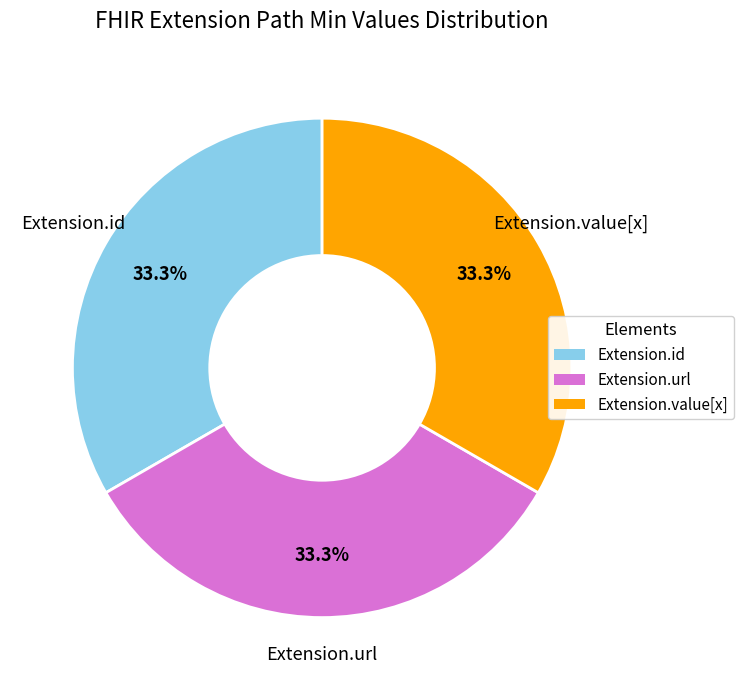

Is there a majority slice in this chart?

No